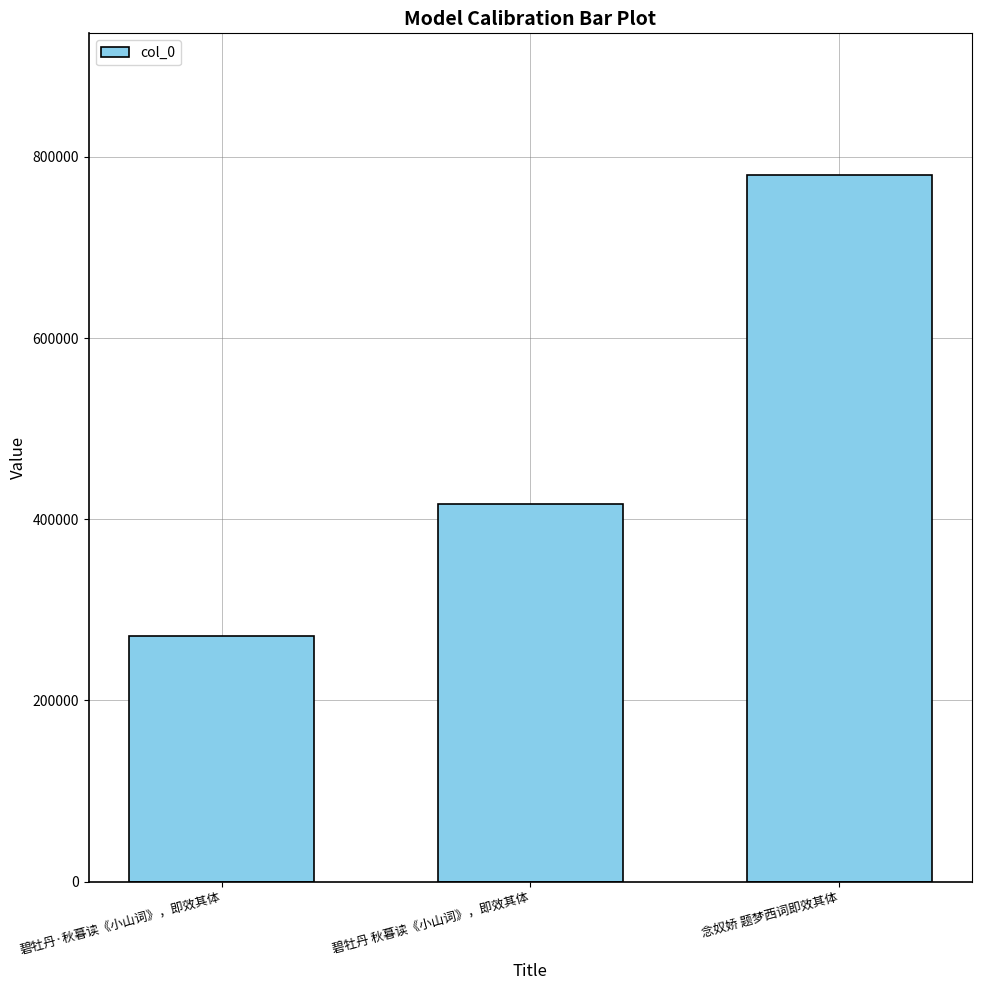

Are the bars grouped side by side (vs. stacked)?

No